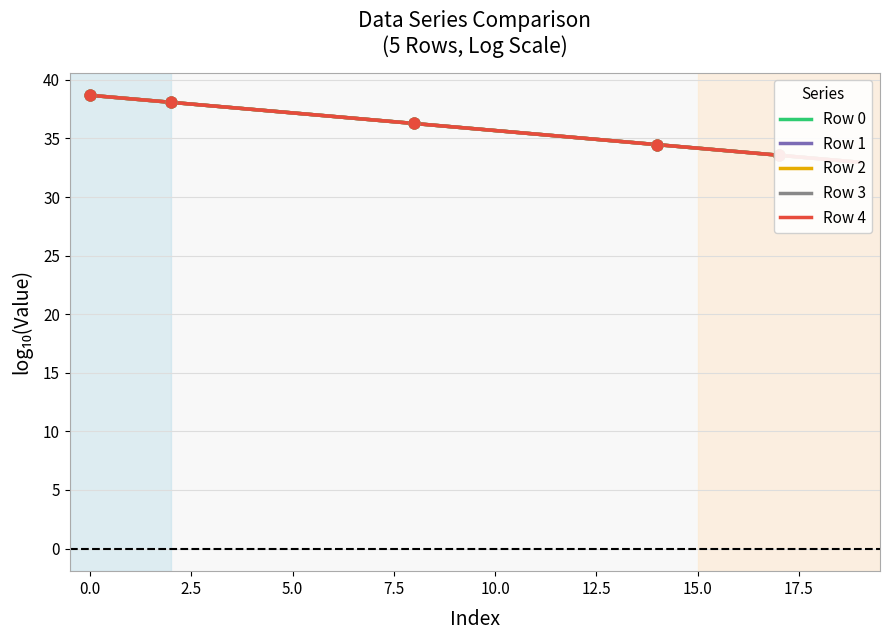

What is the total value across all series at 12?

175.4